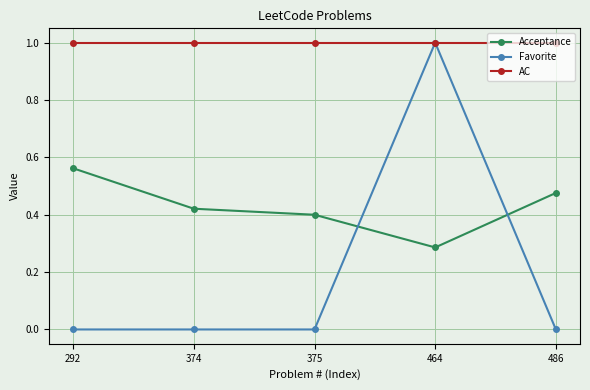

At which category does Acceptance reach its first local valley?

464